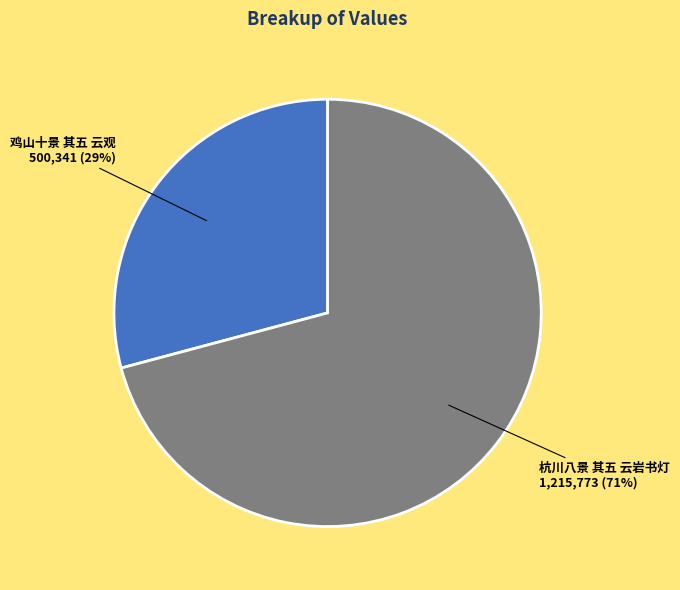

Which slice is the smallest?

鸡山十景 其五 云观